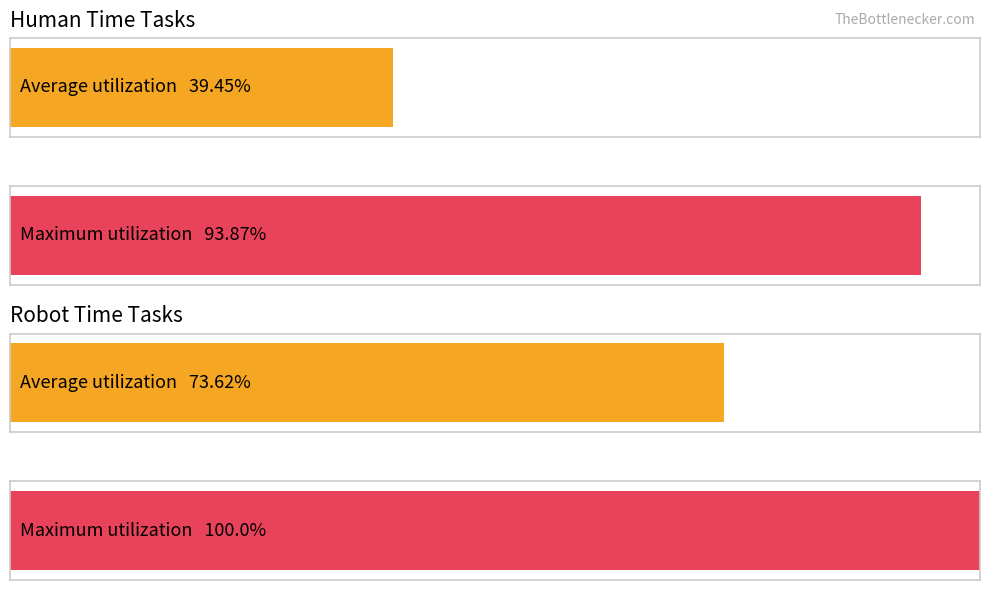

Does the chart contain stacked bars?

No